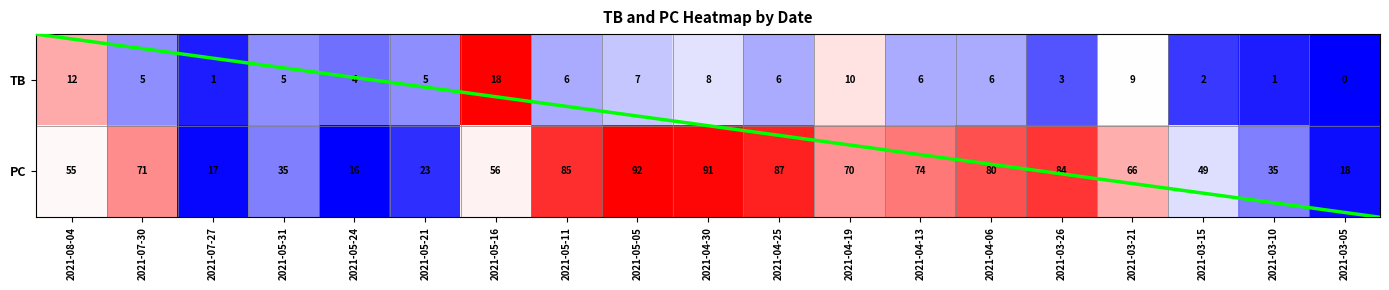

List the labels in order of PC value, smallest first.

2021-05-24, 2021-07-27, 2021-03-05, 2021-05-21, 2021-05-31, 2021-03-10, 2021-03-15, 2021-08-04, 2021-05-16, 2021-03-21, 2021-04-19, 2021-07-30, 2021-04-13, 2021-04-06, 2021-03-26, 2021-05-11, 2021-04-25, 2021-04-30, 2021-05-05